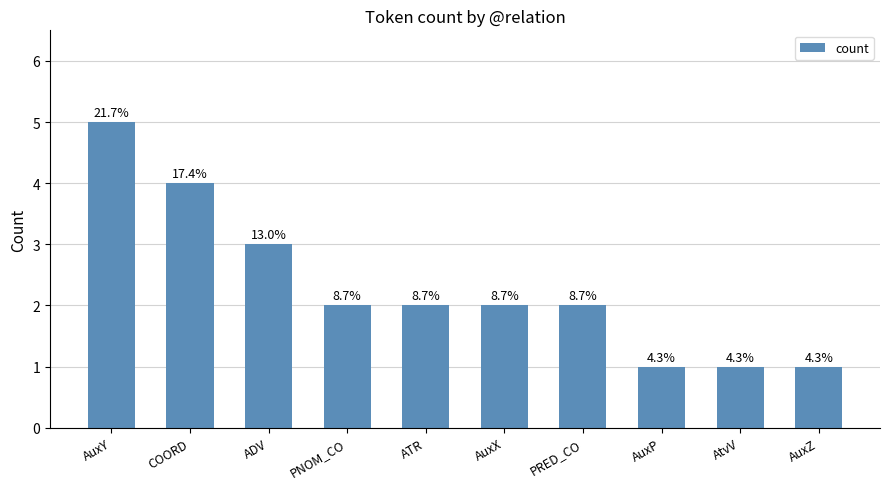

Does the chart contain any negative values?

No